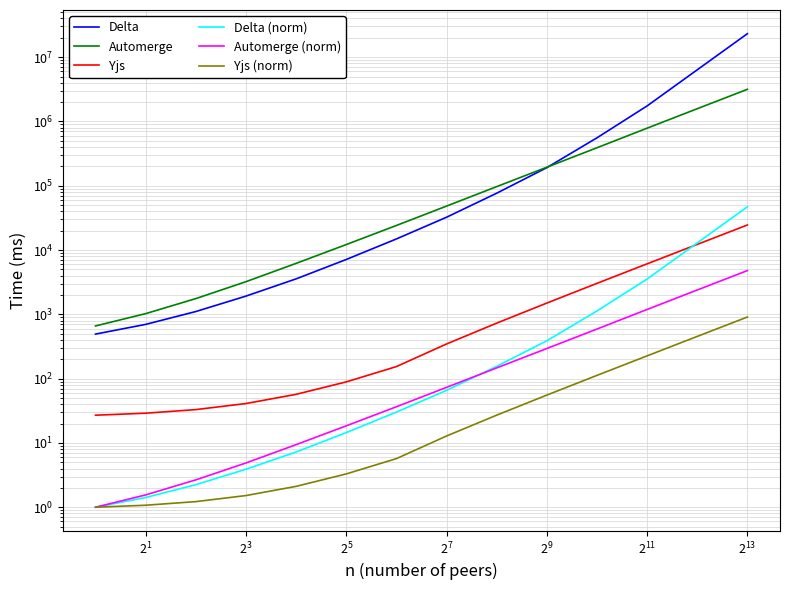

At which label does Automerge (norm) reach its peak?

13